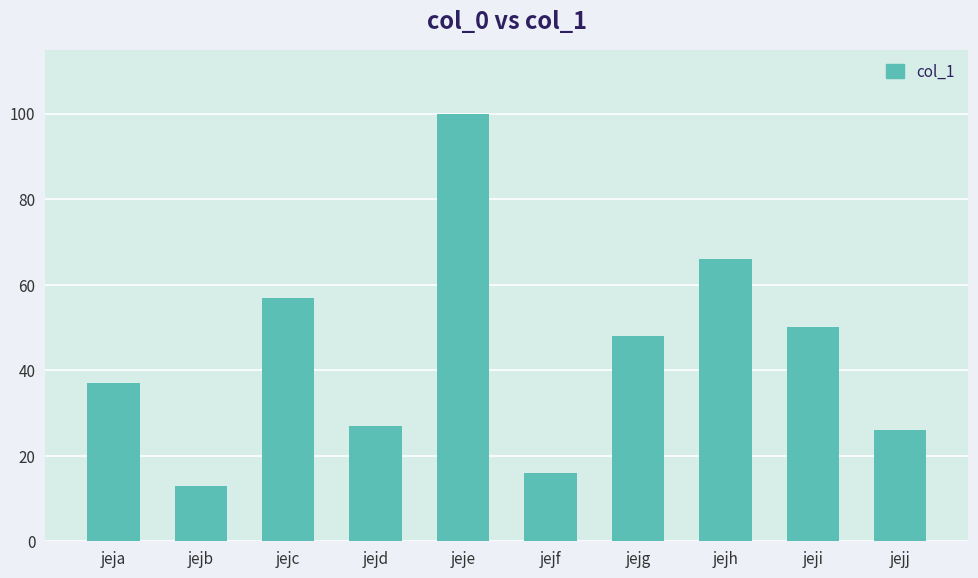

How many data points does each series have?

10